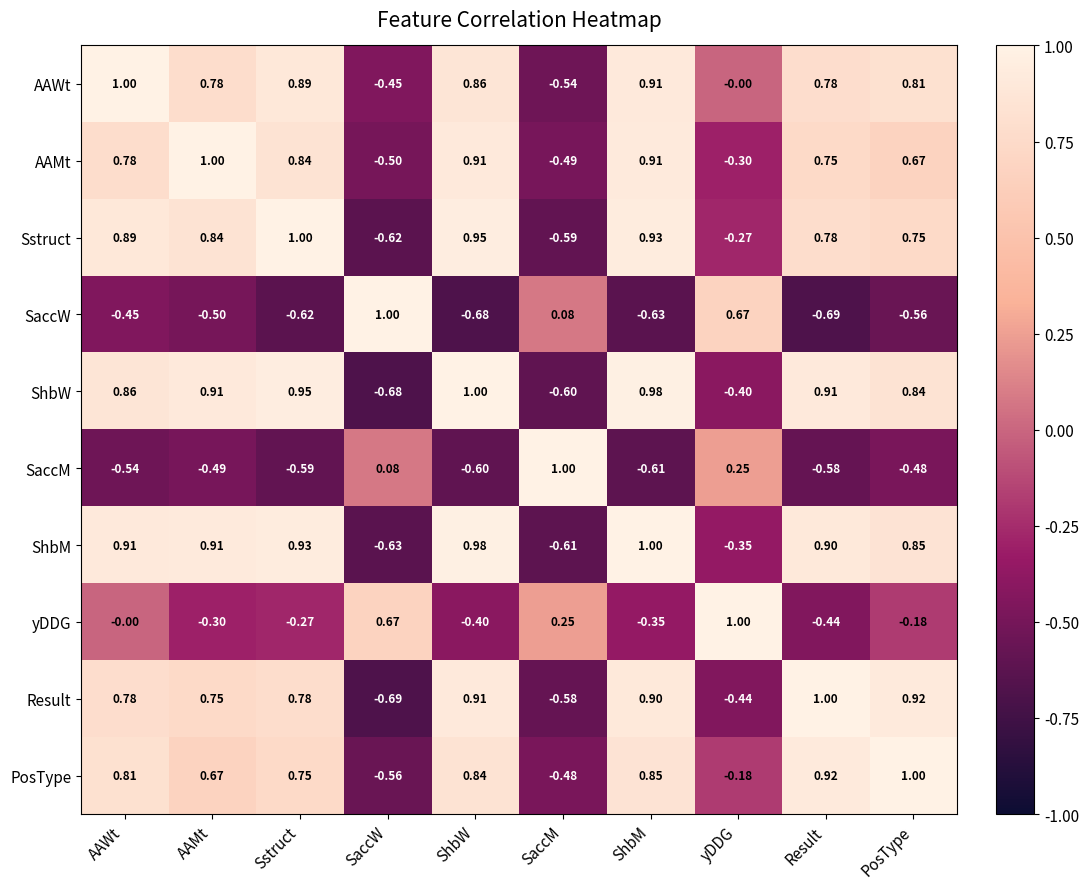

At which category is the sum across all series the highest?

AAWt